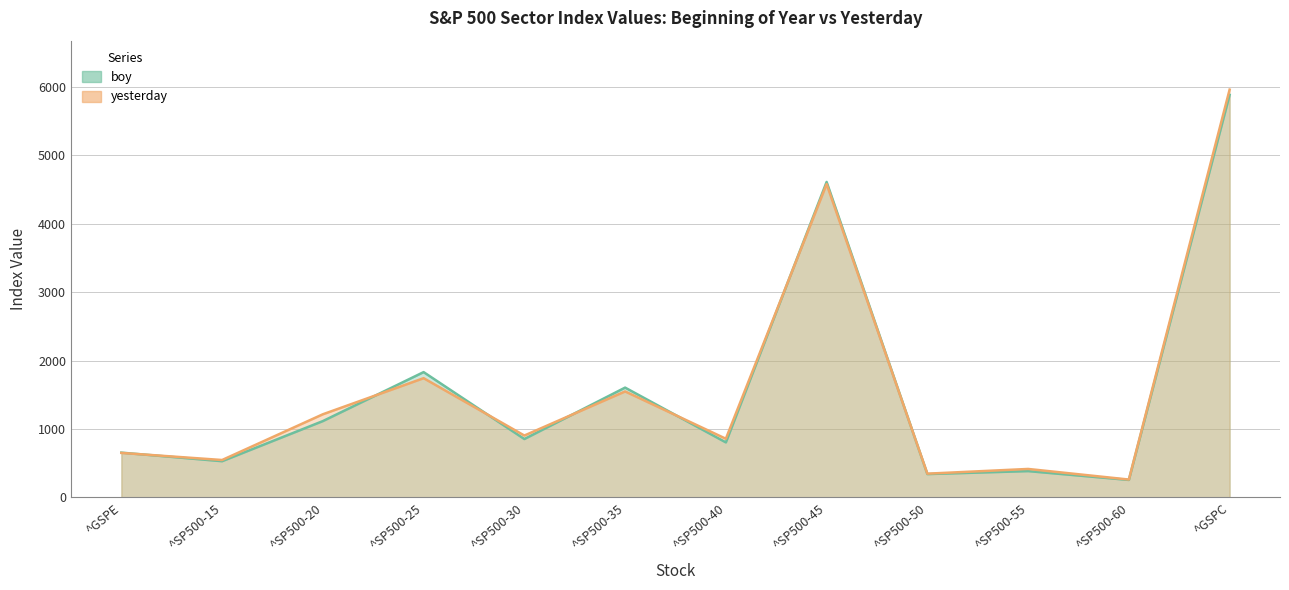

Is it true that yesterday equals 655.4 at ^SP500-35?

False